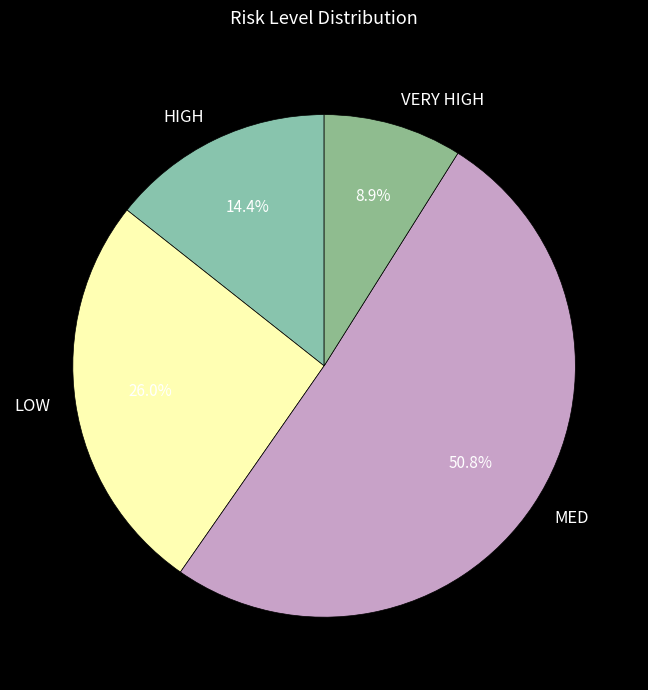

To the nearest percent, what is the difference between the VERY HIGH and LOW slice percentages?

17%